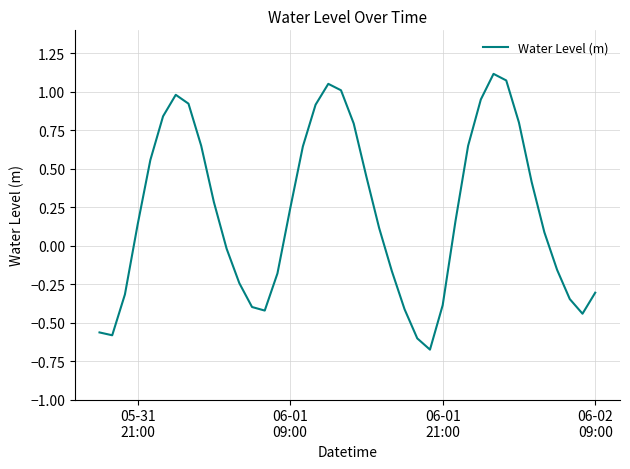

What is the difference between the maximum and minimum values?

1.8